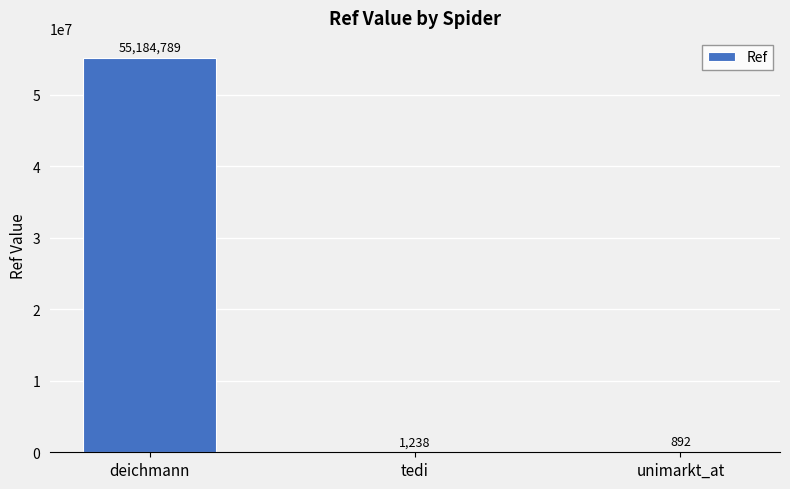

Reading left to right, list all the values displayed in this chart.

55184789	1238	892